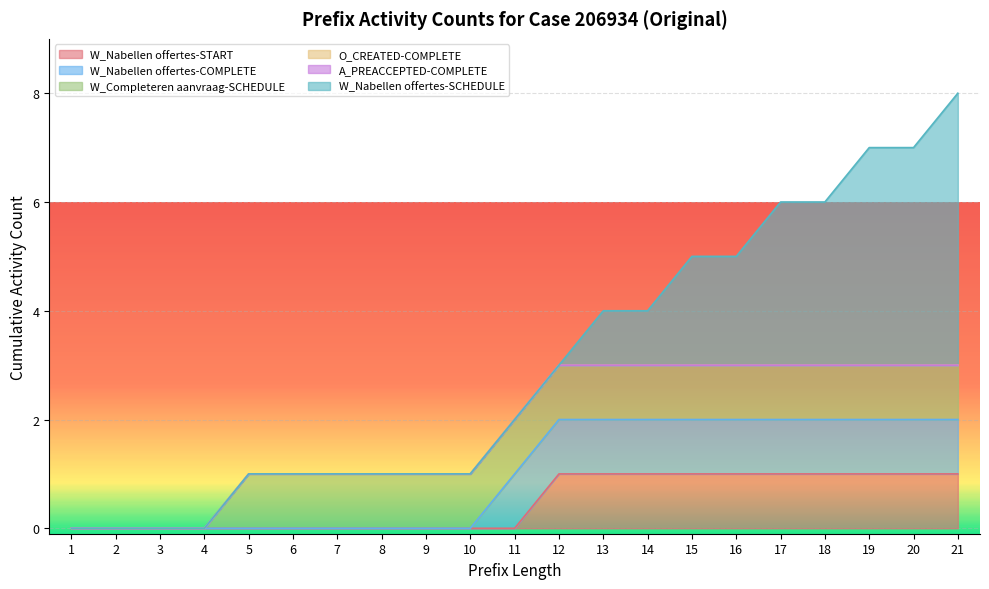

What is the maximum value for W_Nabellen offertes-START?

1